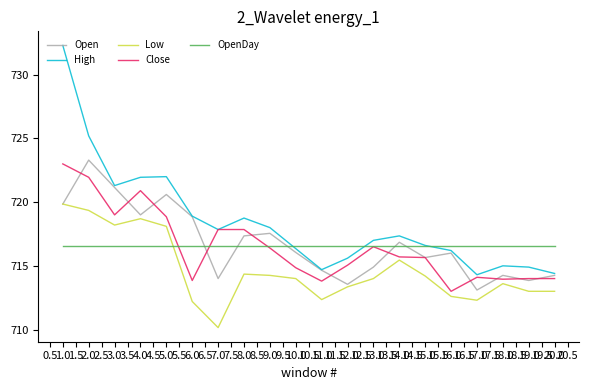

True or false: Close and Low intersect in this chart.

False